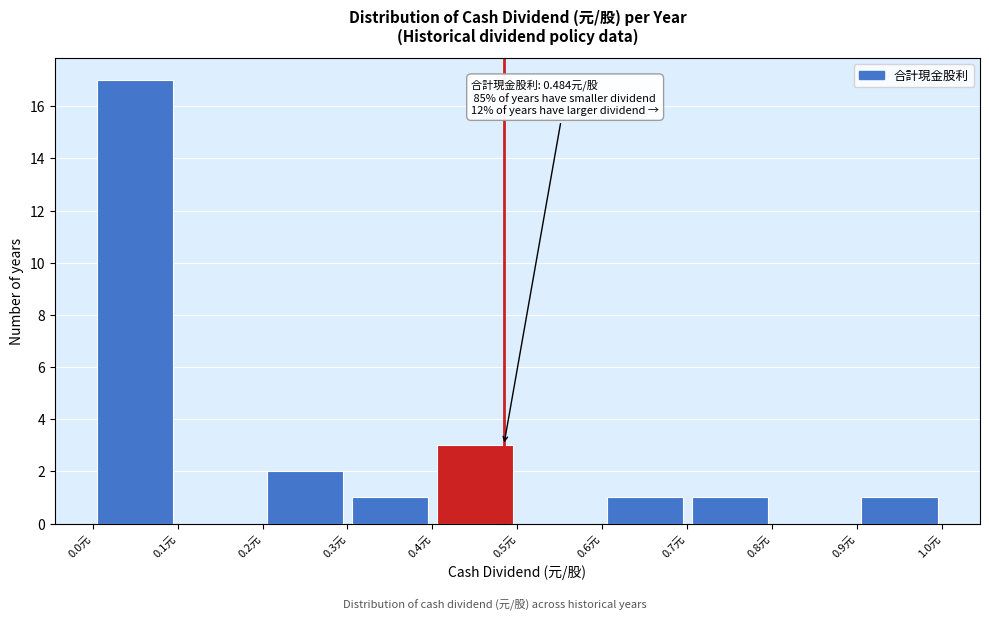

Which range on the x-axis has the tallest bar?

0.0 to 0.1